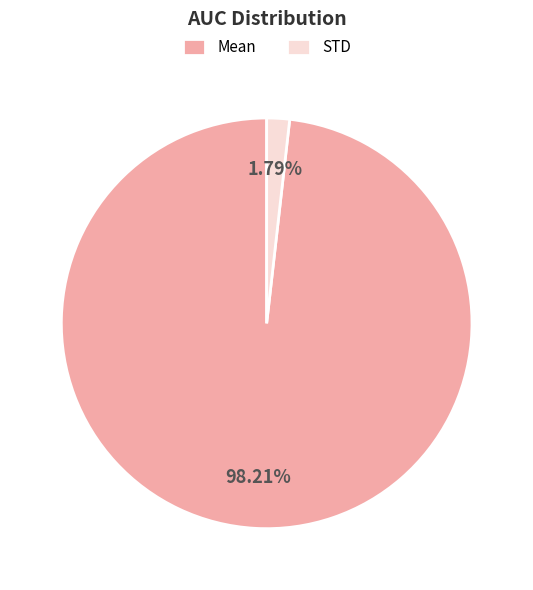

Is Mean the majority of the pie?

Yes